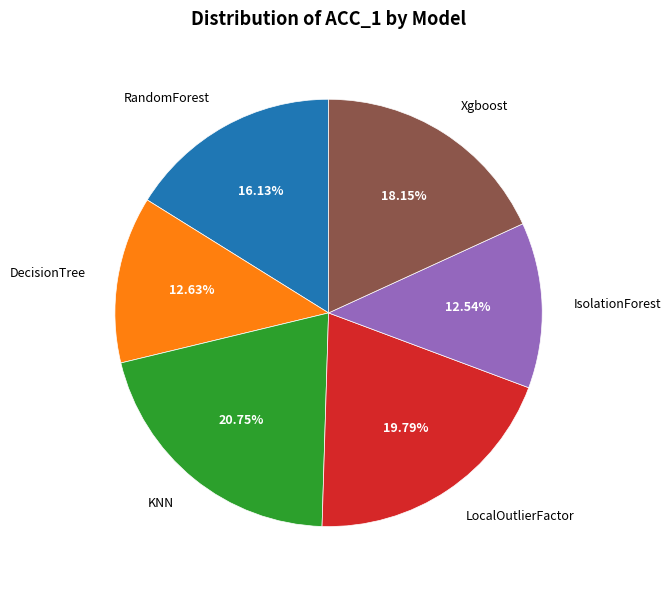

Is there any slice that represents more than half of the pie?

No